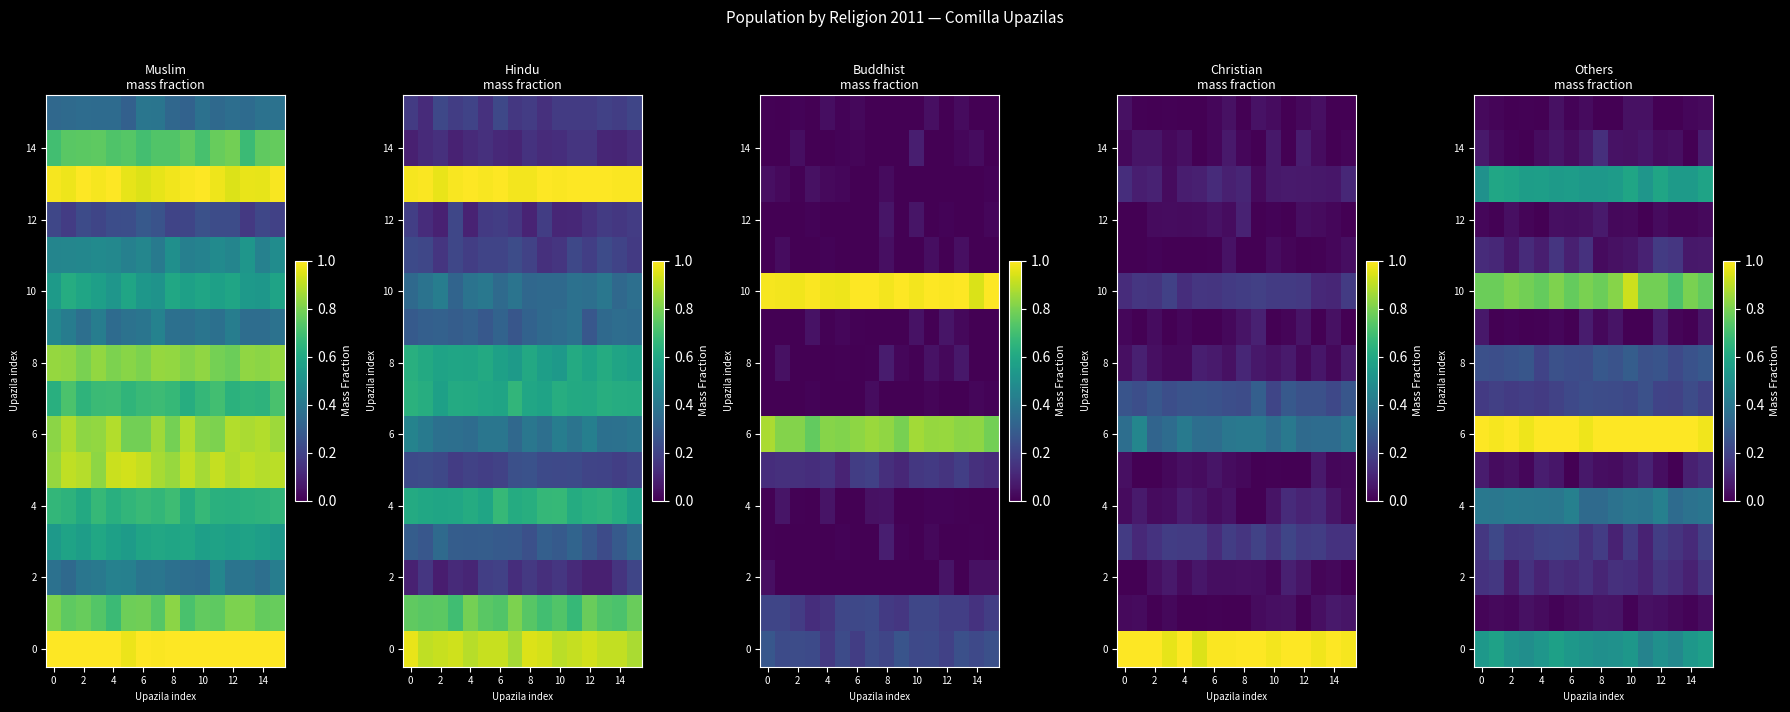

How many series are shown in this chart?

16